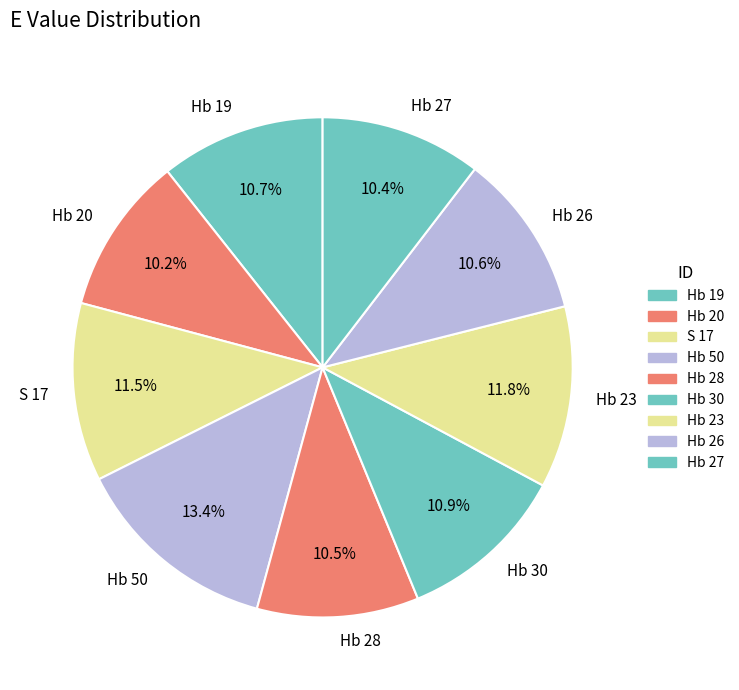

What percentage is NOT represented by Hb 27?

89.6%